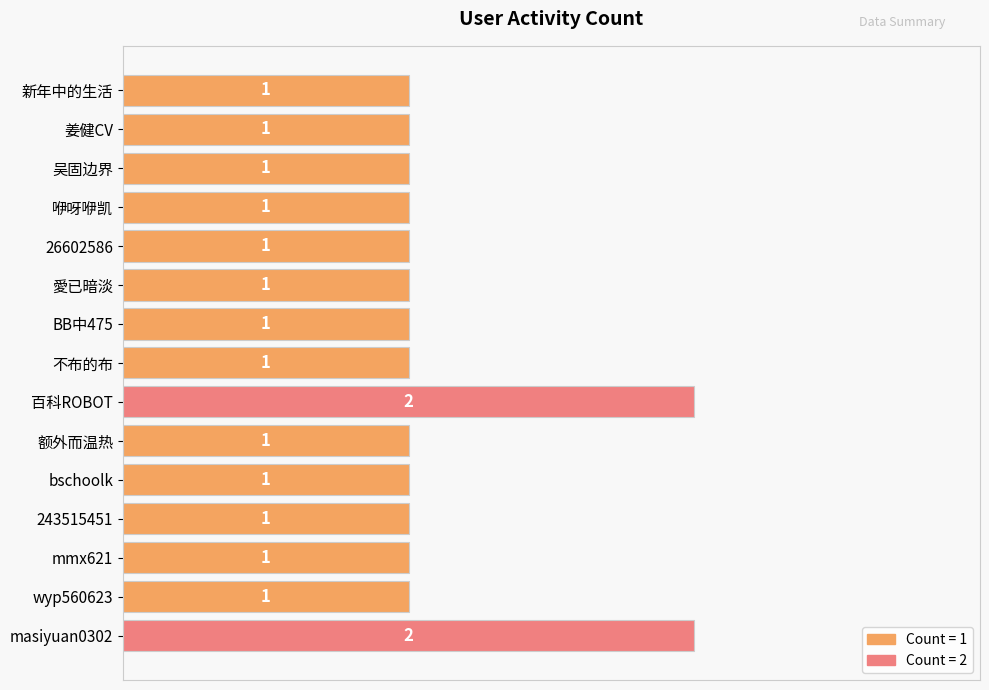

How many bars are there in total?

15